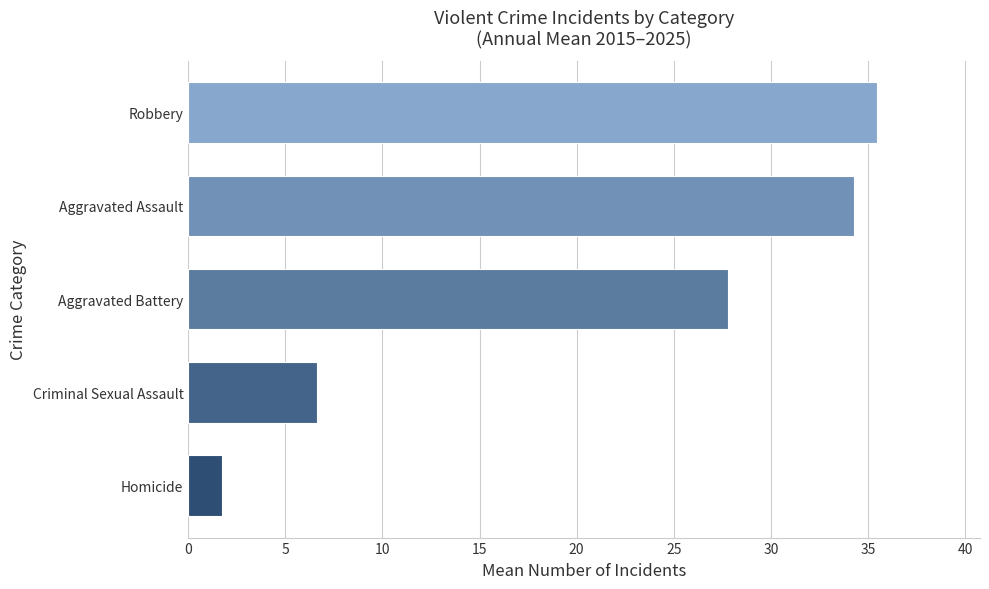

Reading top to bottom, transcribe all the data shown in this chart.

Robbery=35.5	Aggravated Assault=34.3	Aggravated Battery=27.8	Criminal Sexual Assault=6.6	Homicide=1.7